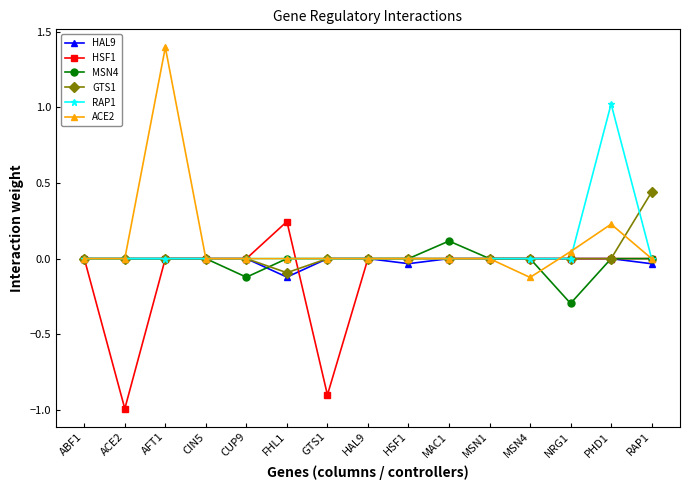

What is the difference between the maximum and minimum values in the GTS1 series?

0.5